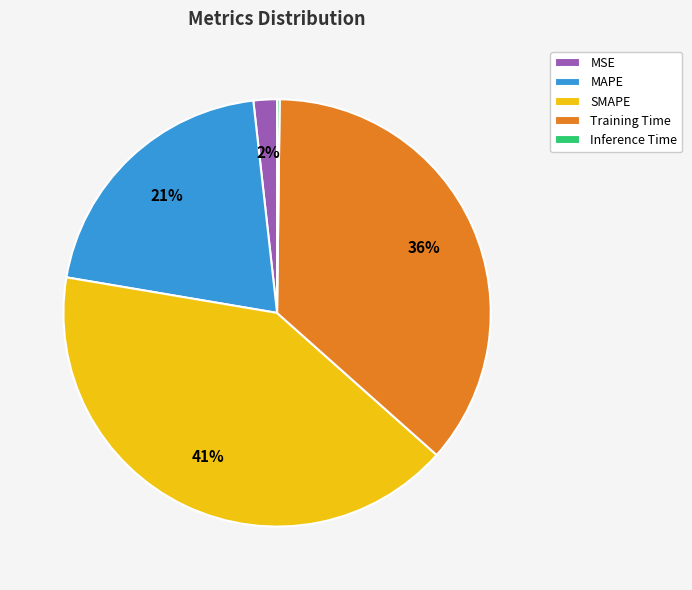

To the nearest percent, what is the combined percentage of MSE and SMAPE?

43%